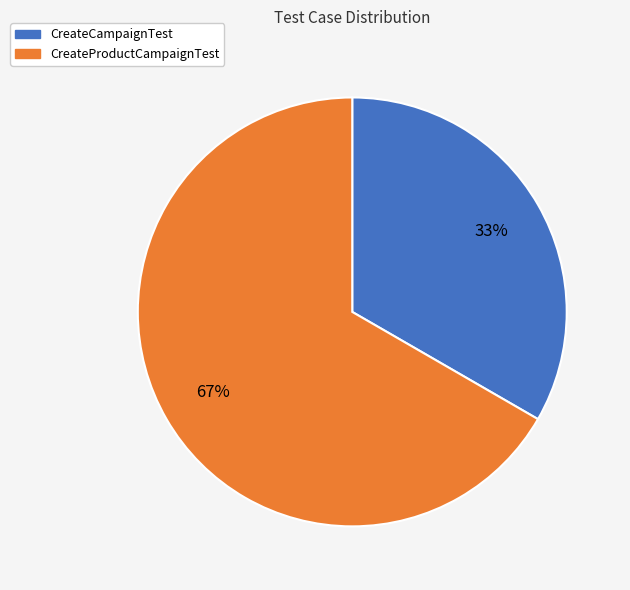

How many slices are in this pie chart?

2